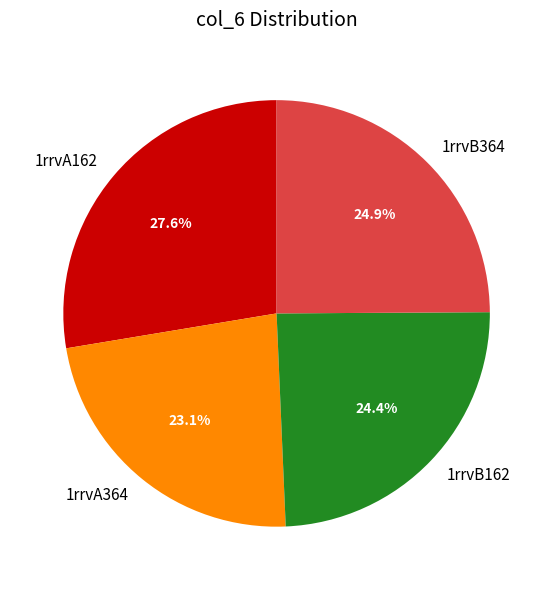

What percentage do 1rrvA364 and 1rrvB364 together represent?

48.0%